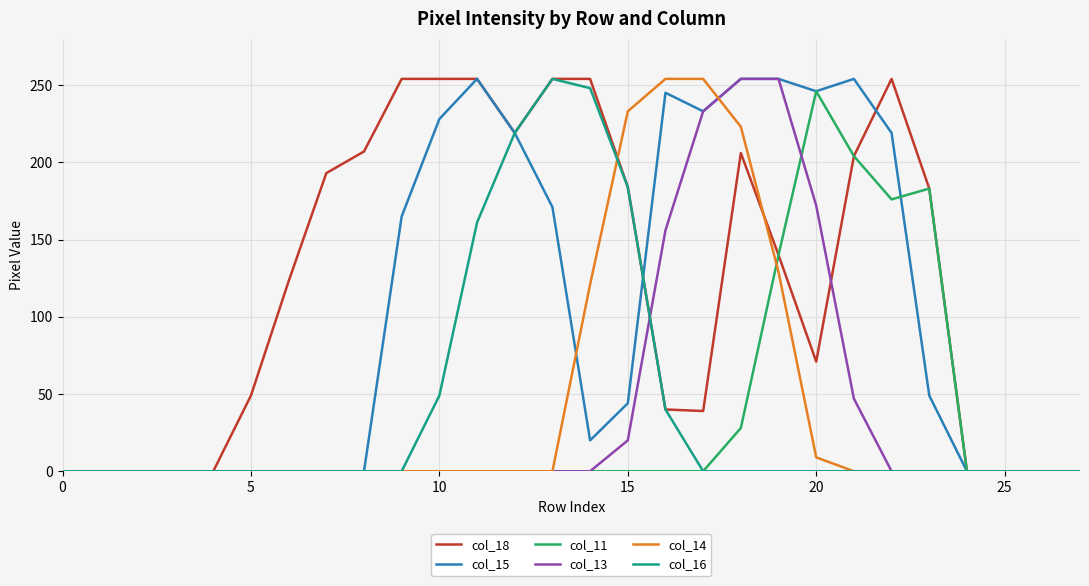

In col_16, how many points are higher than both neighbors (excluding endpoints)?

1